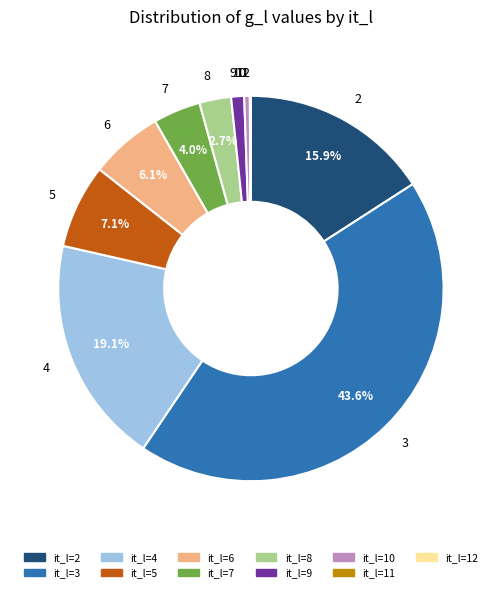

Which category has the biggest portion of the pie?

3